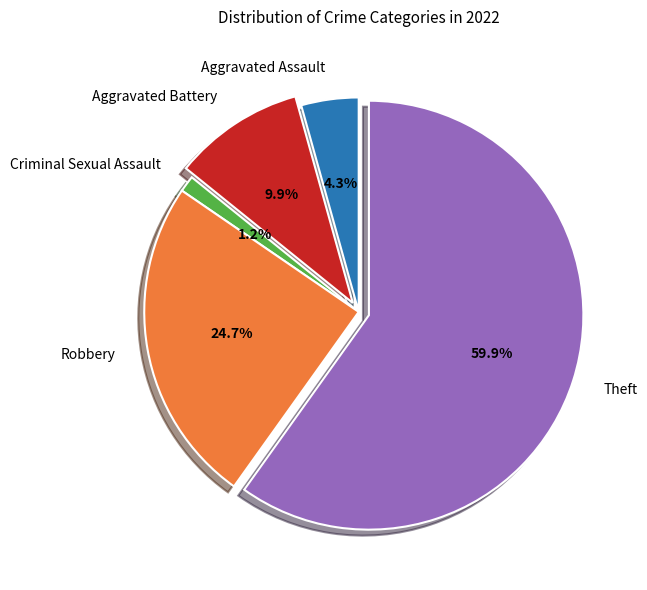

To the nearest percent, what is the difference between the Aggravated Battery and Aggravated Assault slice percentages?

6%